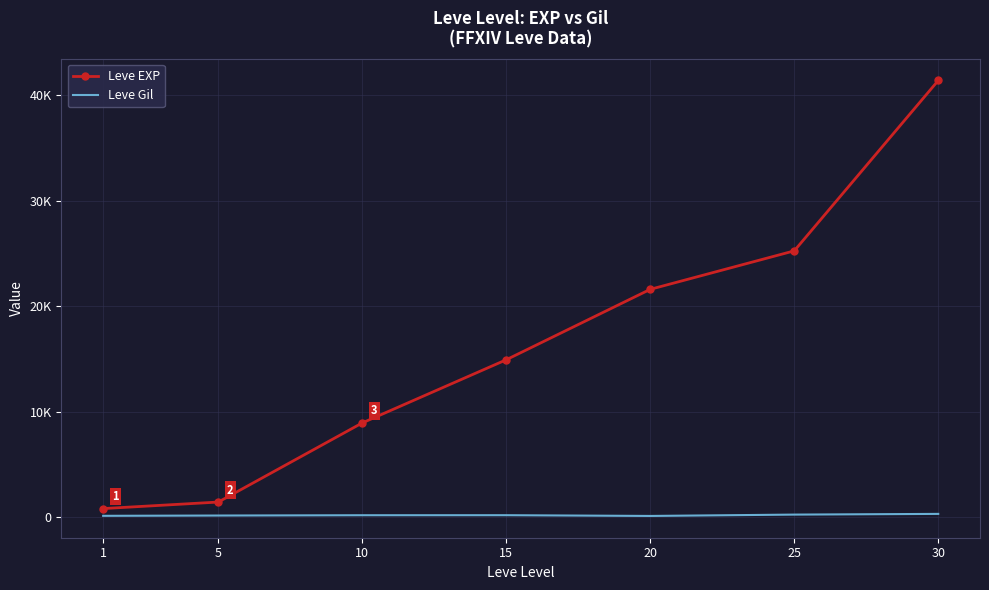

Reading right to left, extract all data points from this chart.

Leve EXP: 41410	25250	21600	14920	8930	1420	800
Leve Gil: 296	229	101	172	169	140	113